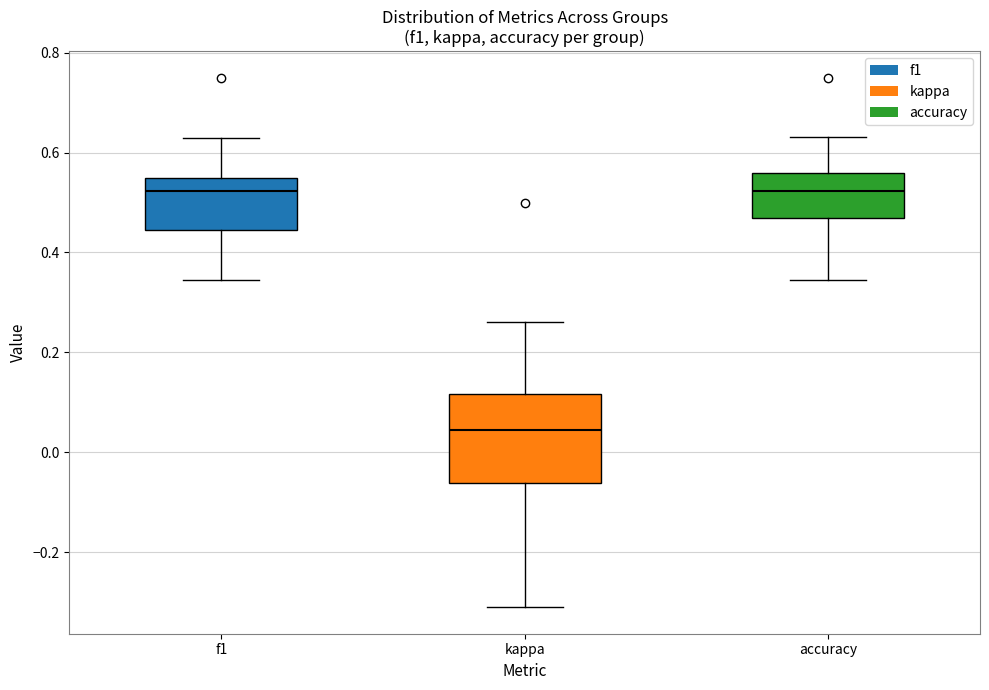

Which box's median line is the lowest?

kappa